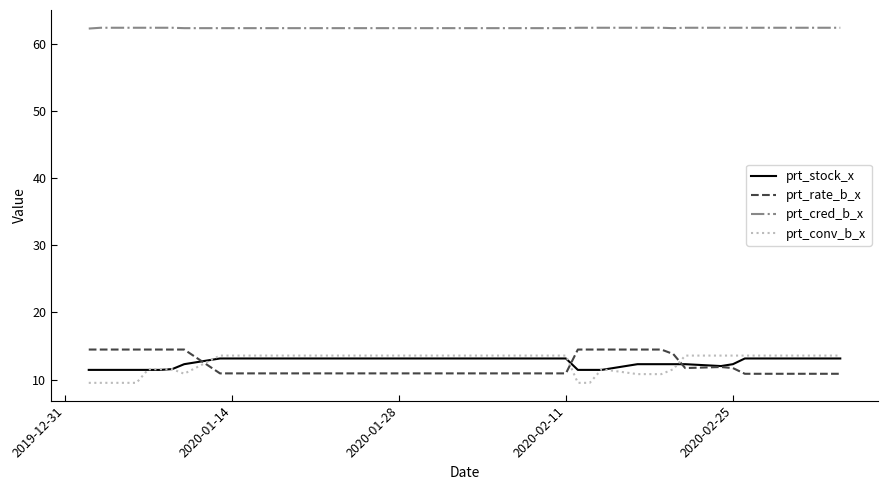

Which series has the largest total across all categories?

prt_cred_b_x